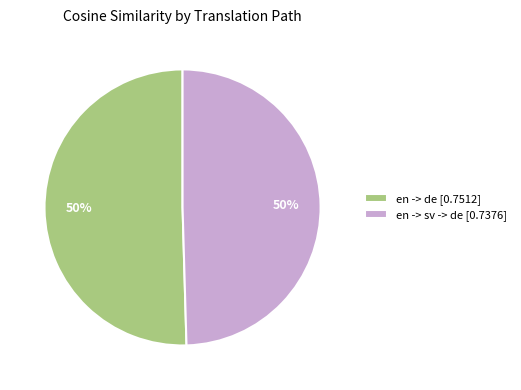

To the nearest percent, what is the average slice percentage?

50%